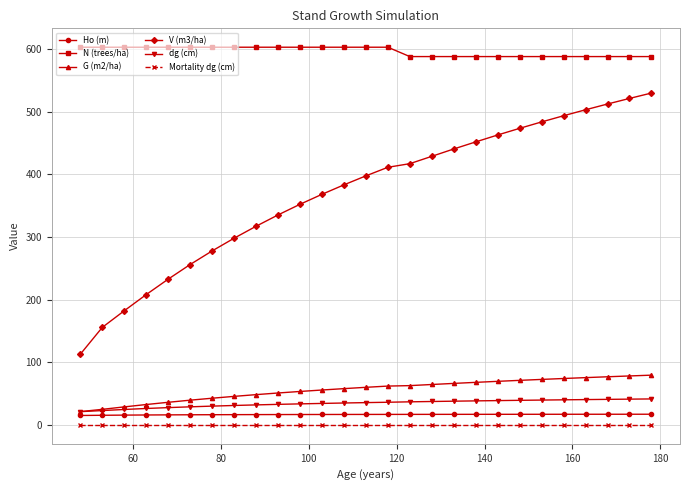

What is the value of the G (m2/ha) point at the 15th from the left?

62.0